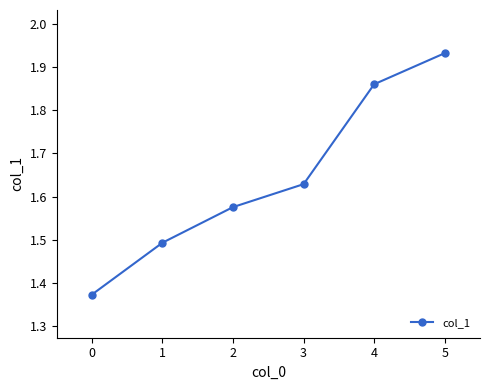

List the labels in order of value, largest first.

5, 4, 3, 2, 1, 0